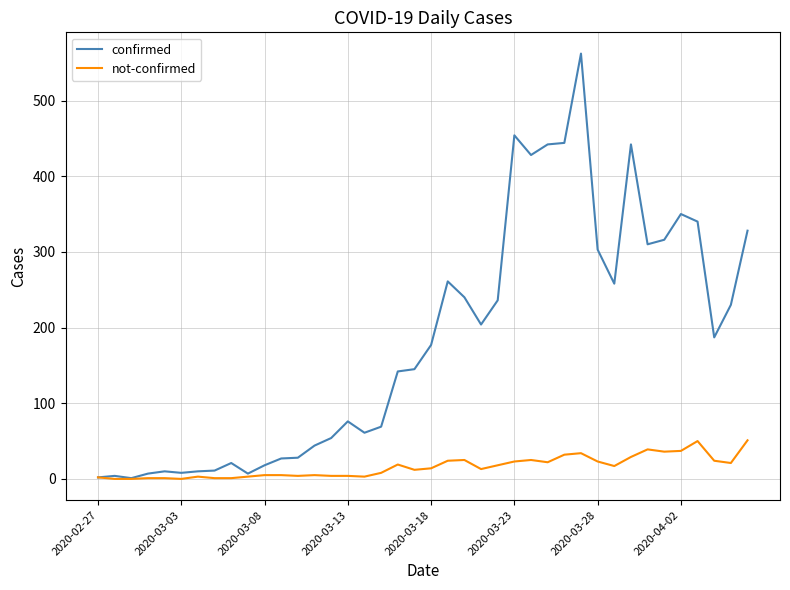

Which series has the largest total across all categories?

confirmed